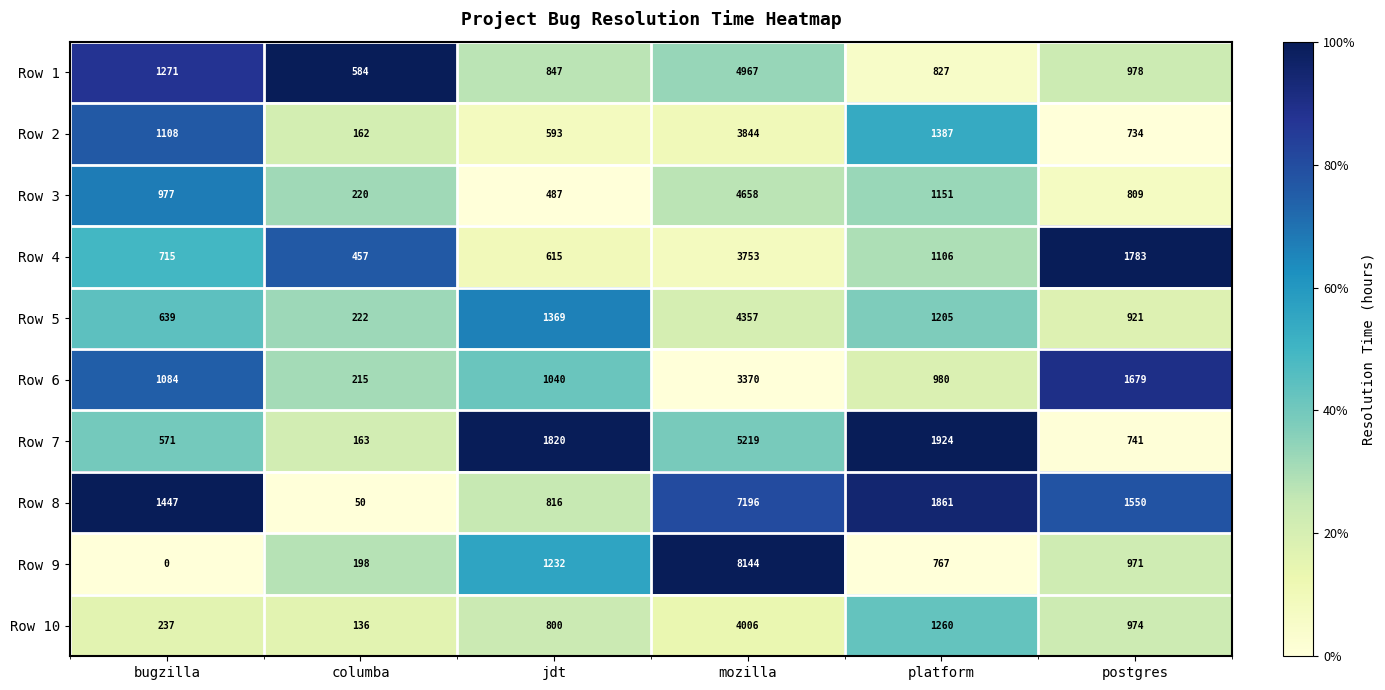

Which category has the lowest value in the Row 9 series?

bugzilla